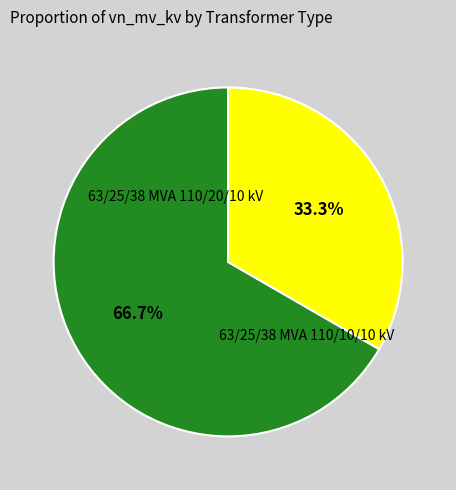

Is there a majority slice in this chart?

Yes